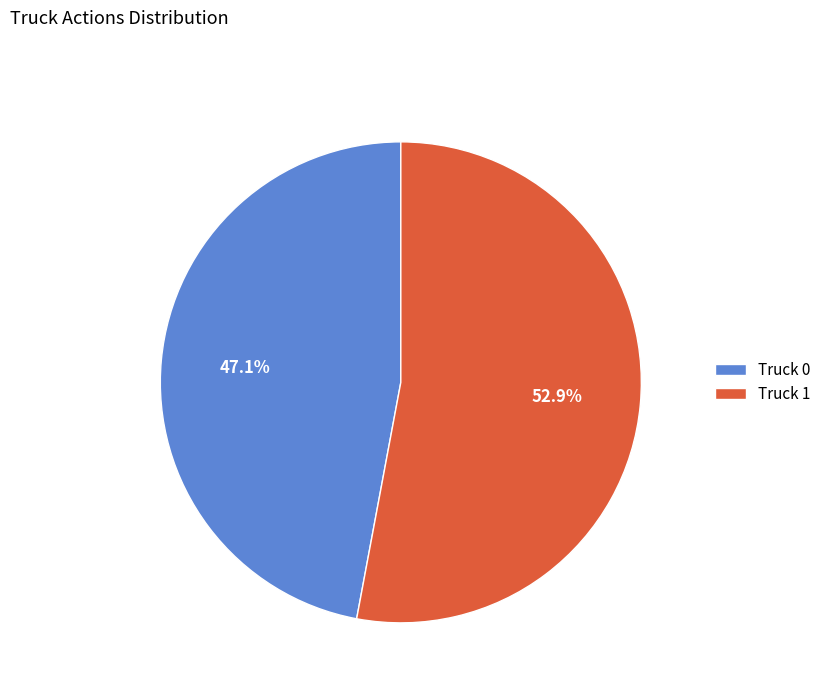

Count the number of slices in the pie.

2